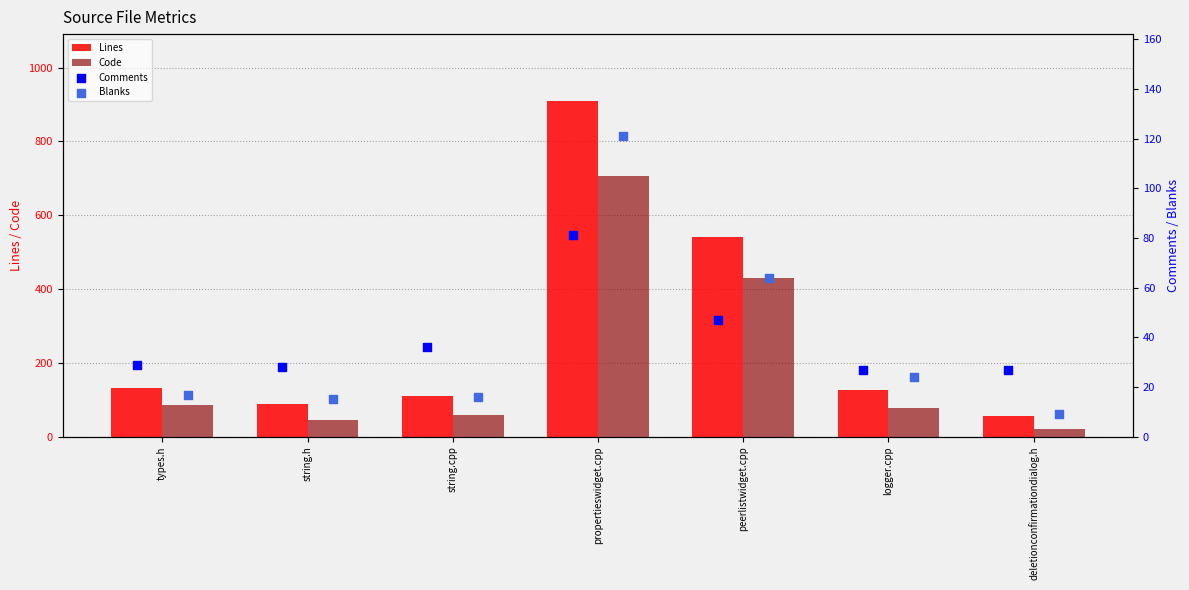

What are all the series names shown in the legend?

Lines, Code, Comments, Blanks